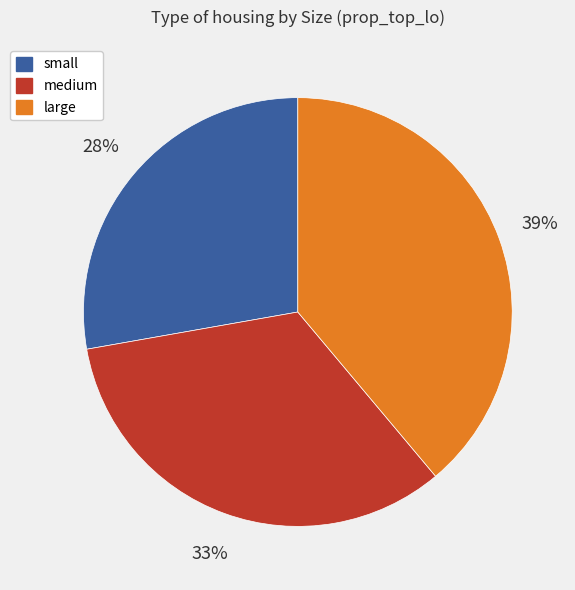

Which category has the smallest portion of the pie?

small